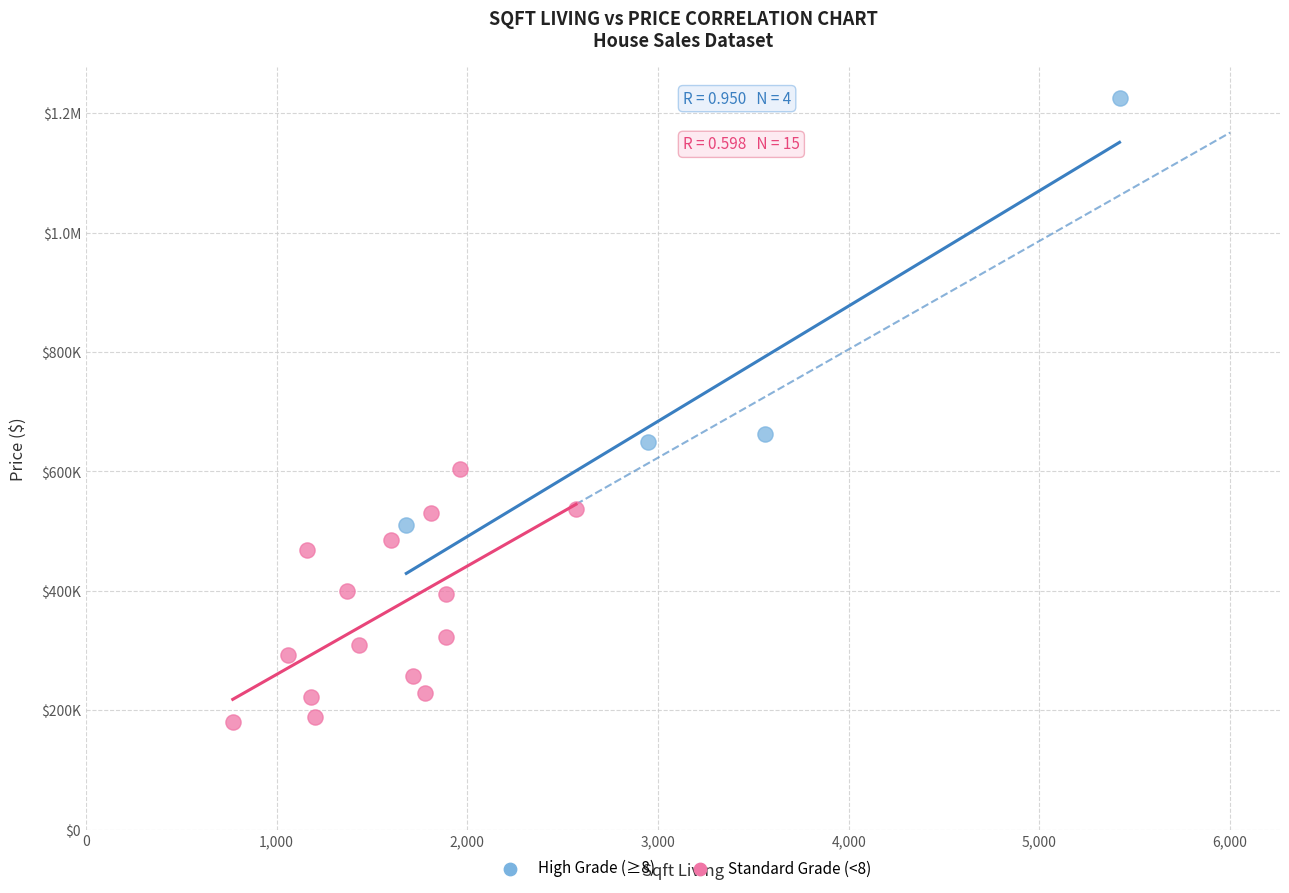

What are all the series names shown in the legend?

High Grade (≥8), Standard Grade (<8)